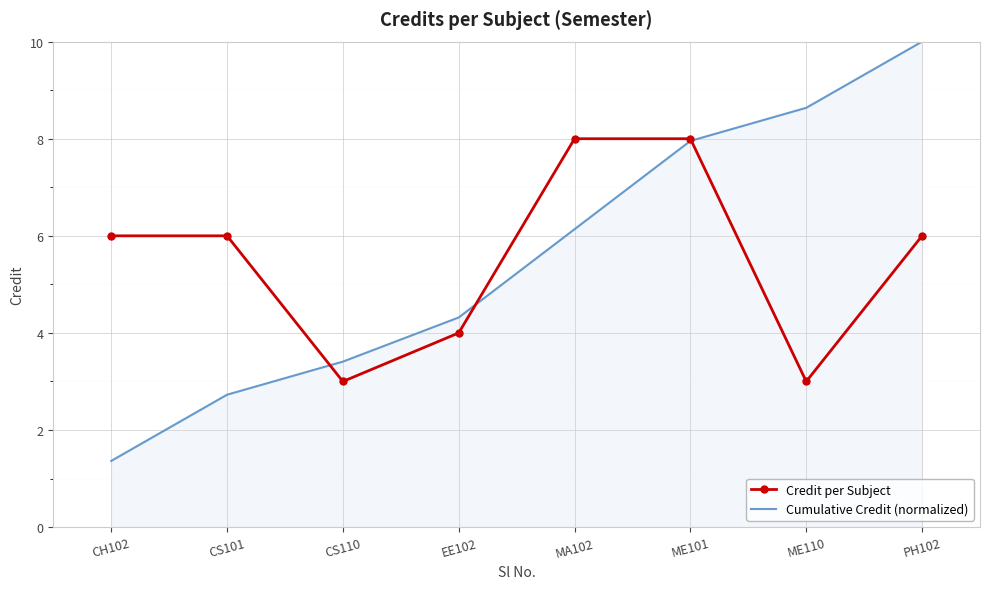

What are all the series names shown in the legend?

Credit per Subject, Cumulative Credit (normalized)